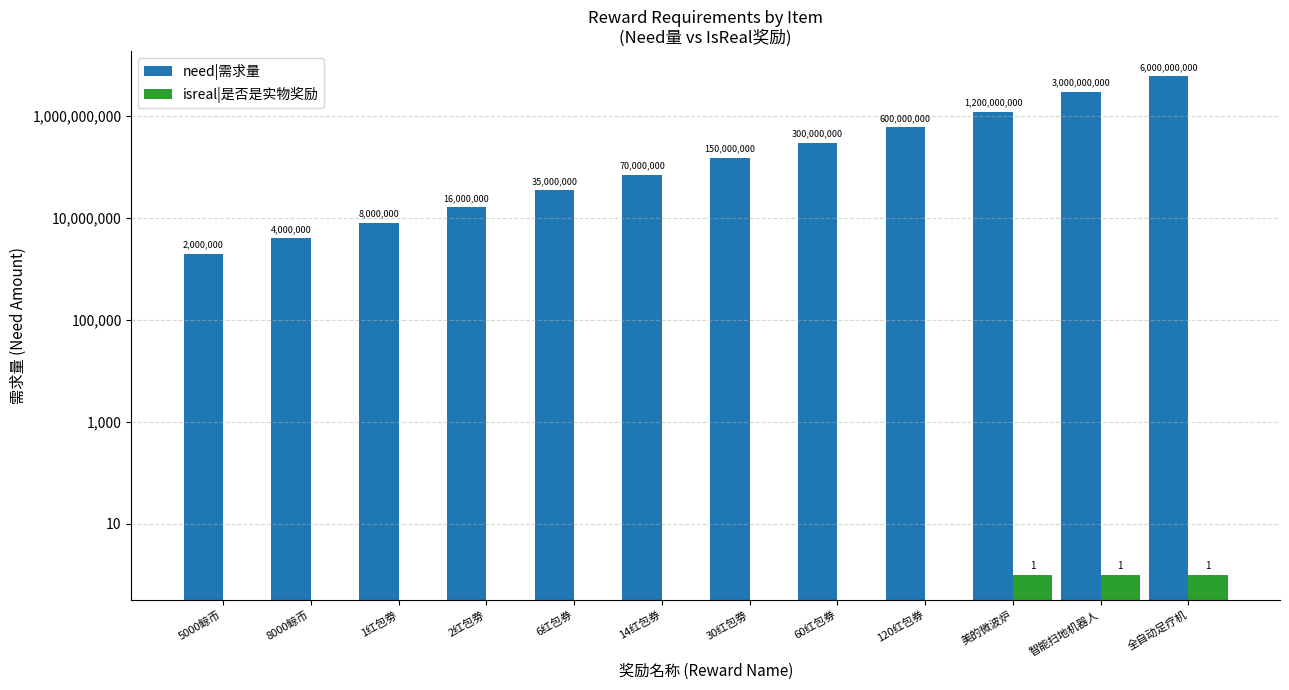

What position from the right is 5000鲸币?

12